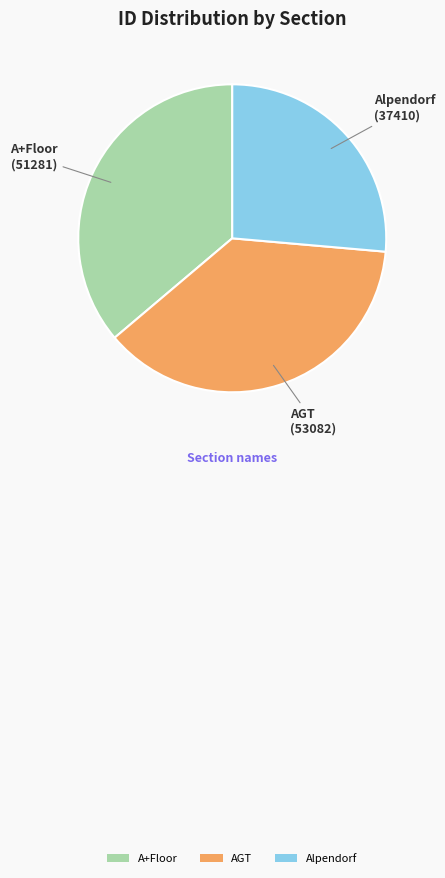

Between AGT and Alpendorf, which is larger?

AGT